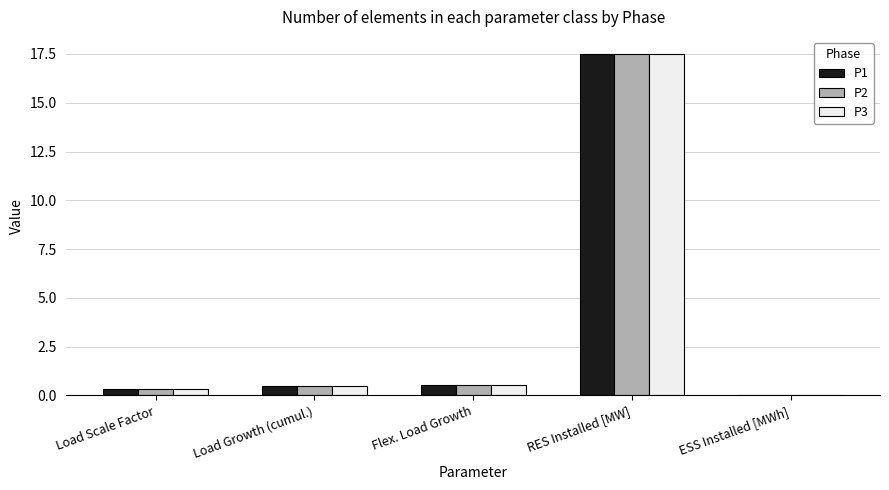

The P1 series shows 24.1 at RES Installed [MW]. True or false?

False